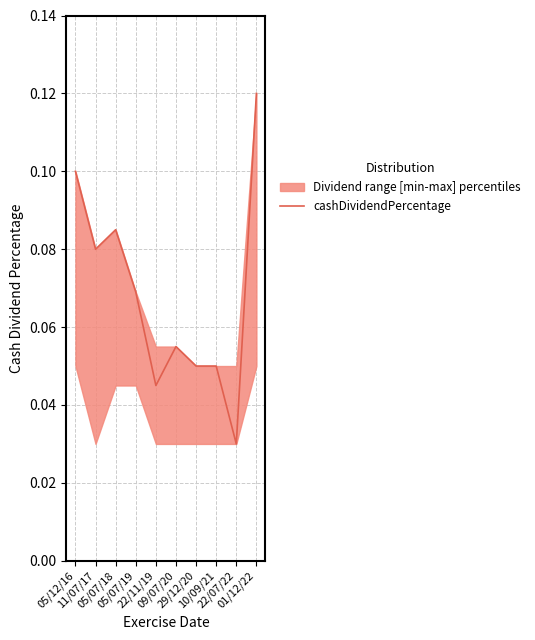

What is the label of the 1st point from the right?

01/12/22